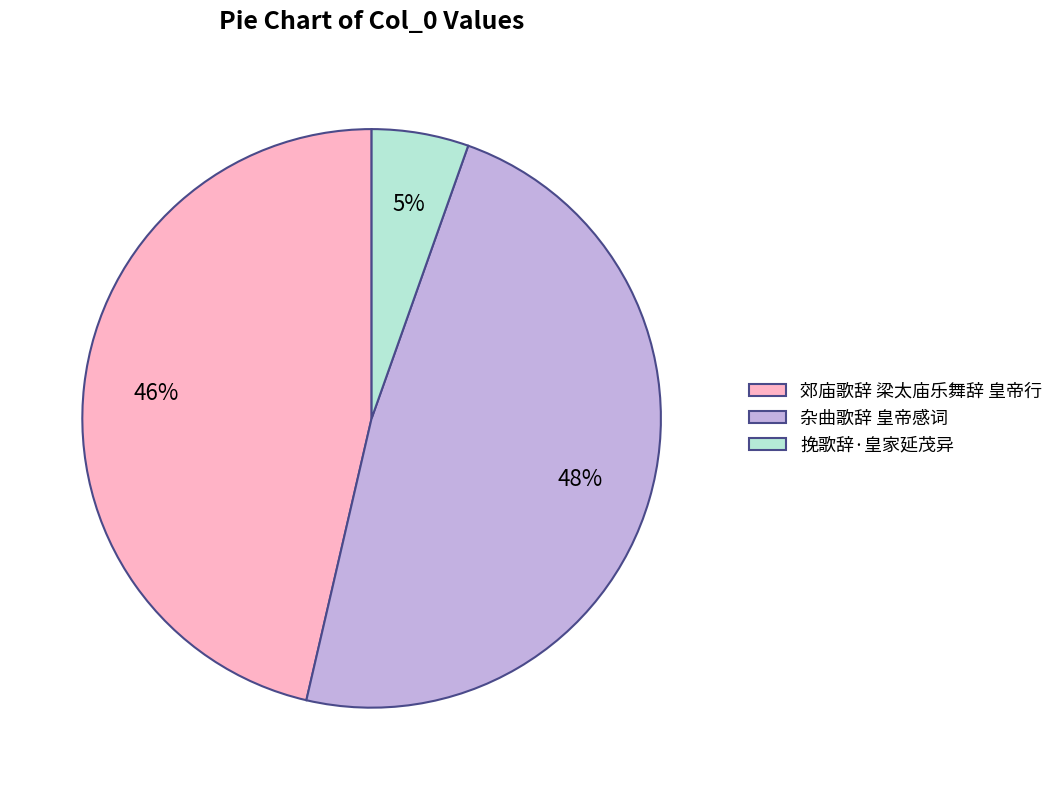

To the nearest percent, what percentage of the pie is 挽歌辞·皇家延茂异?

5%